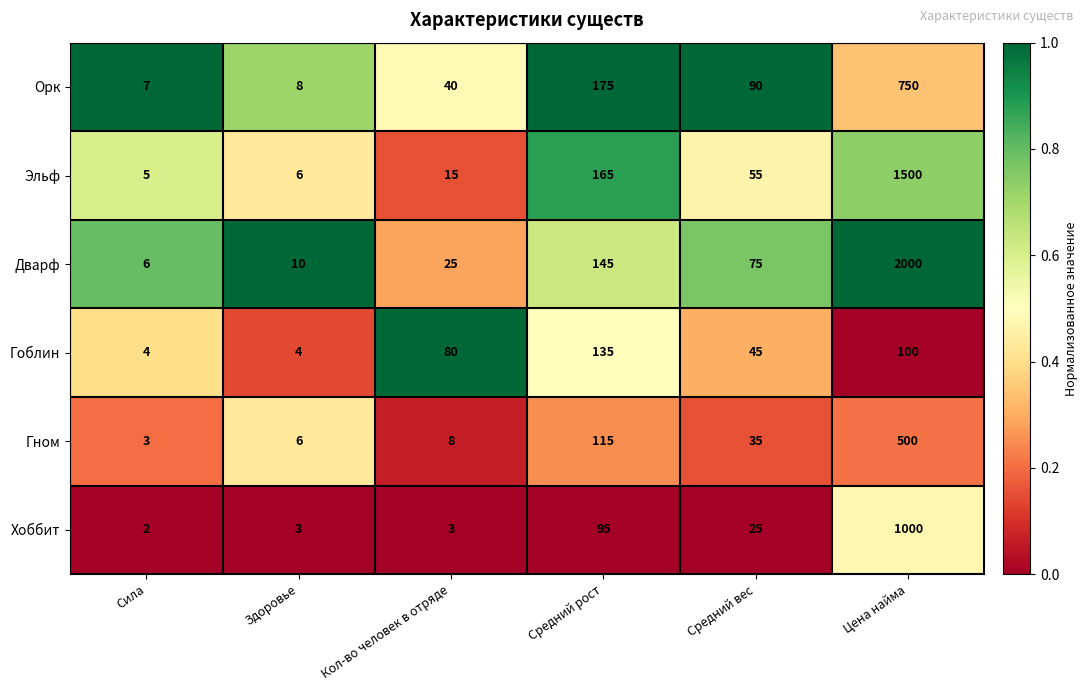

What is the highest value of the Гном series?

500